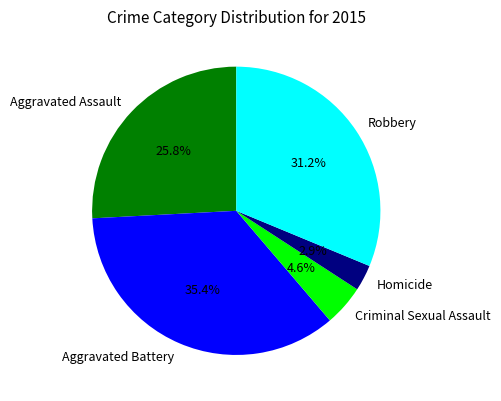

True or false: Homicide accounts for 3% of the total.

True